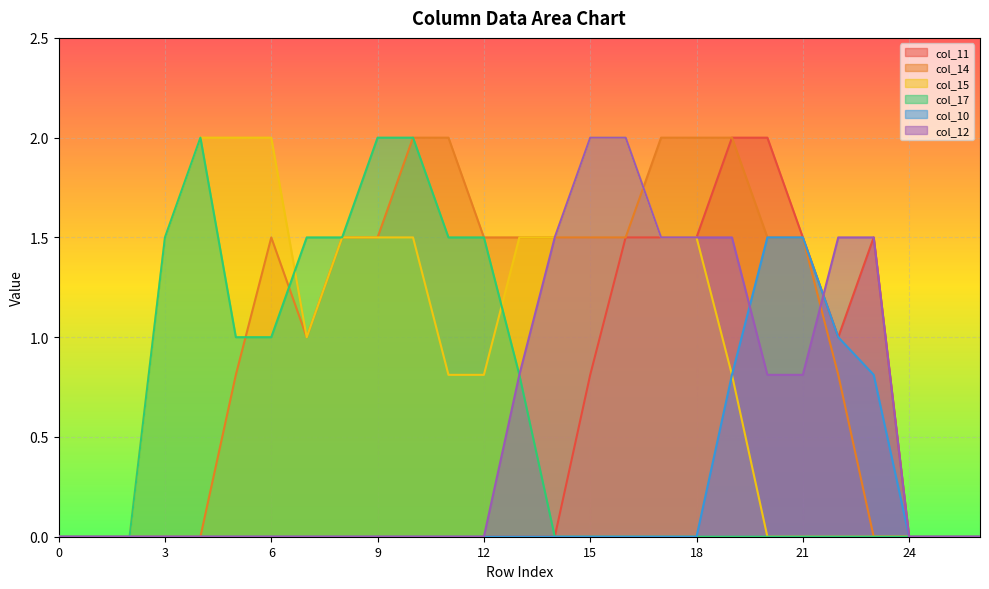

List the series in order of their peak value, highest first.

col_11, col_14, col_15, col_17, col_12, col_10